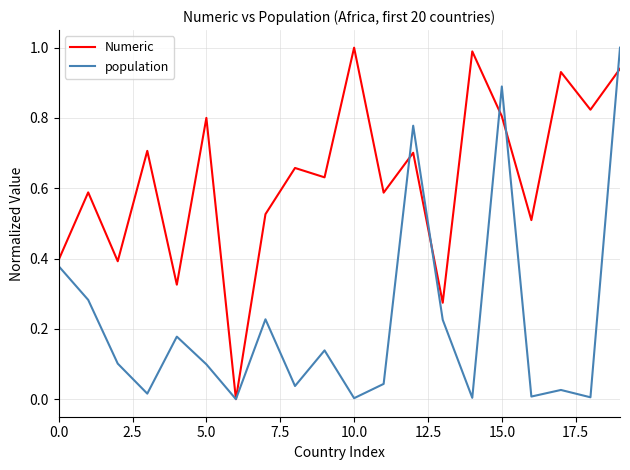

Which series has the largest total across all categories?

Numeric